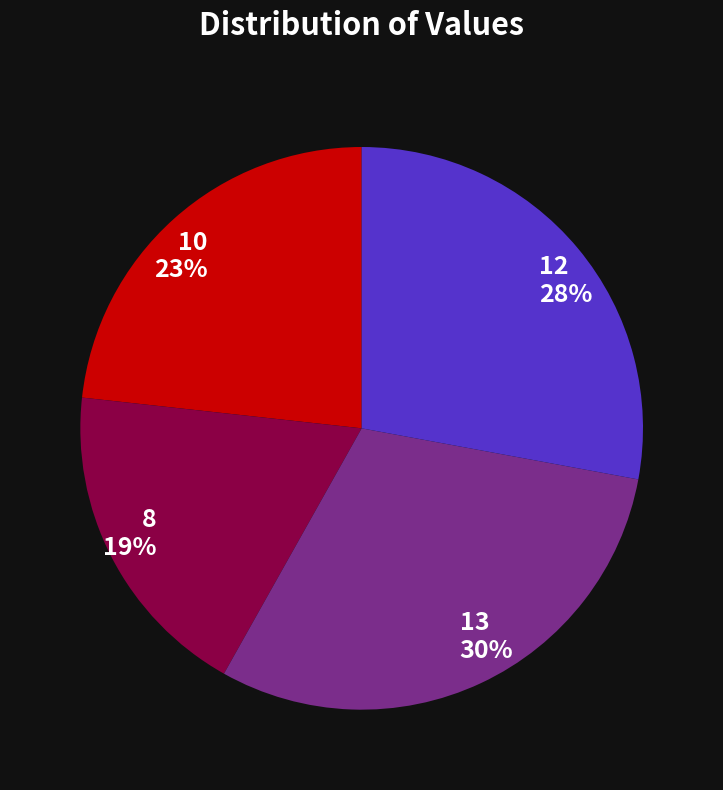

Is 13 the majority of the pie?

No